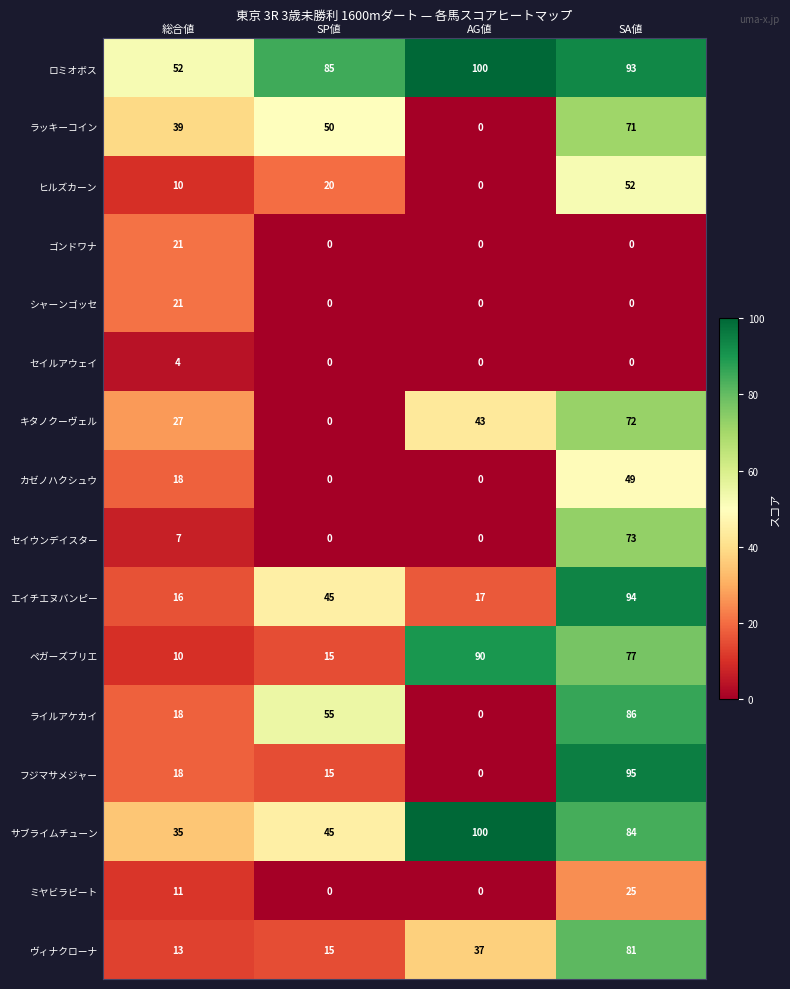

At which category is the sum across all series the highest?

SA値